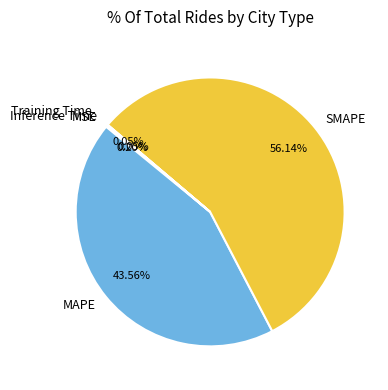

Is the sum of MAPE and SMAPE greater than half?

Yes